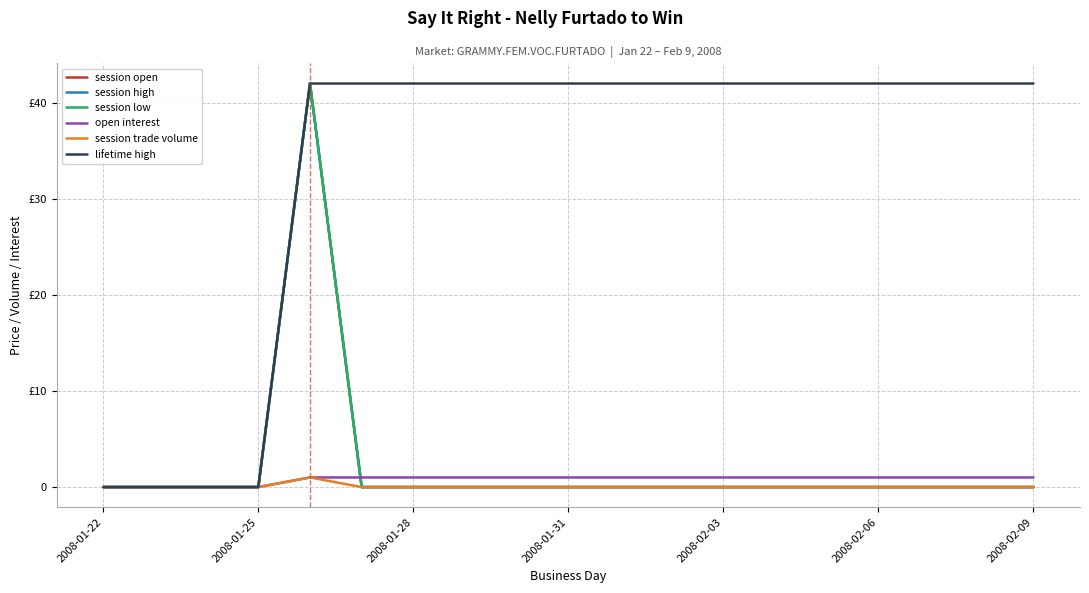

Does the chart have visible grid lines?

Yes